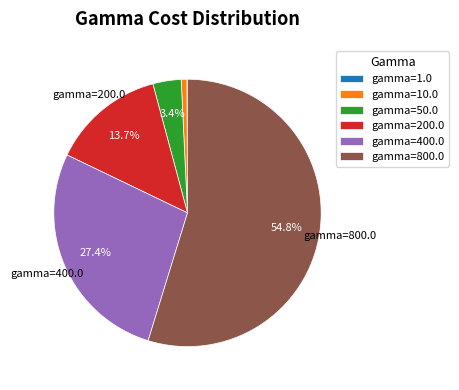

Does gamma=800.0 represent more than half of the total?

Yes